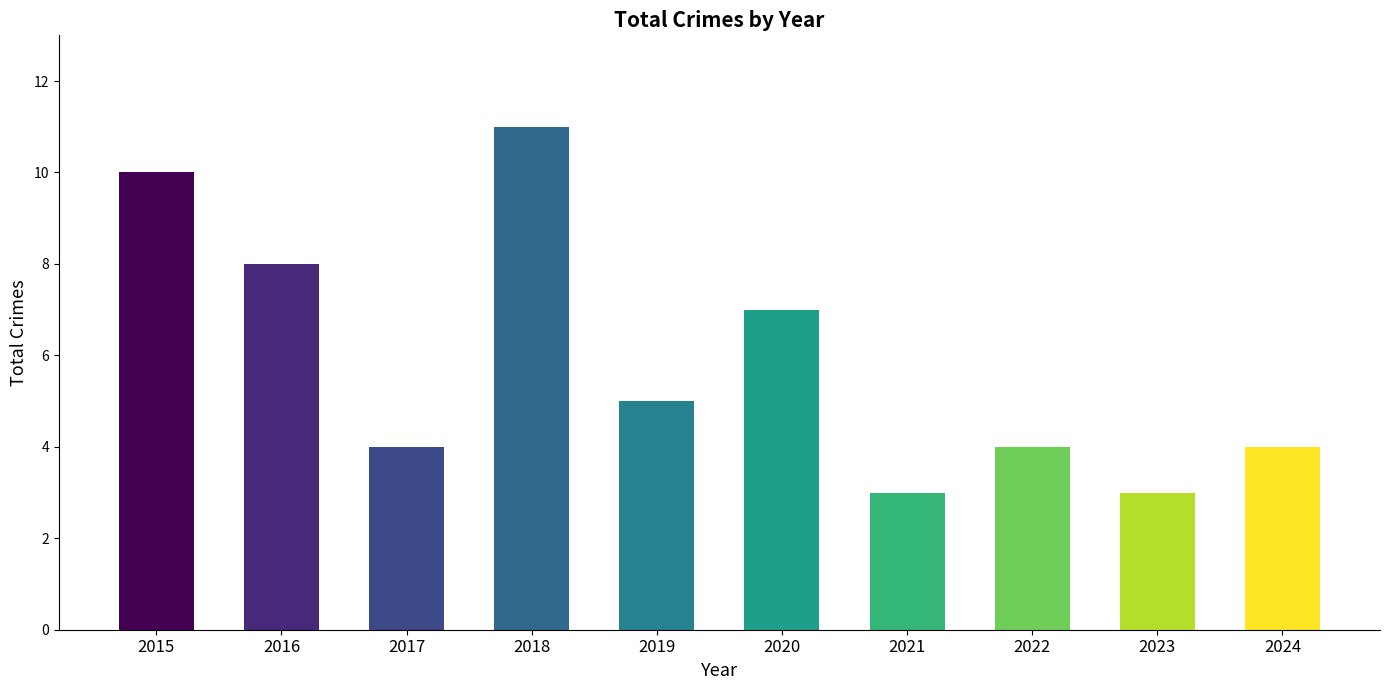

Reading left to right, list all the values displayed in this chart.

10	8	4	11	5	7	3	4	3	4